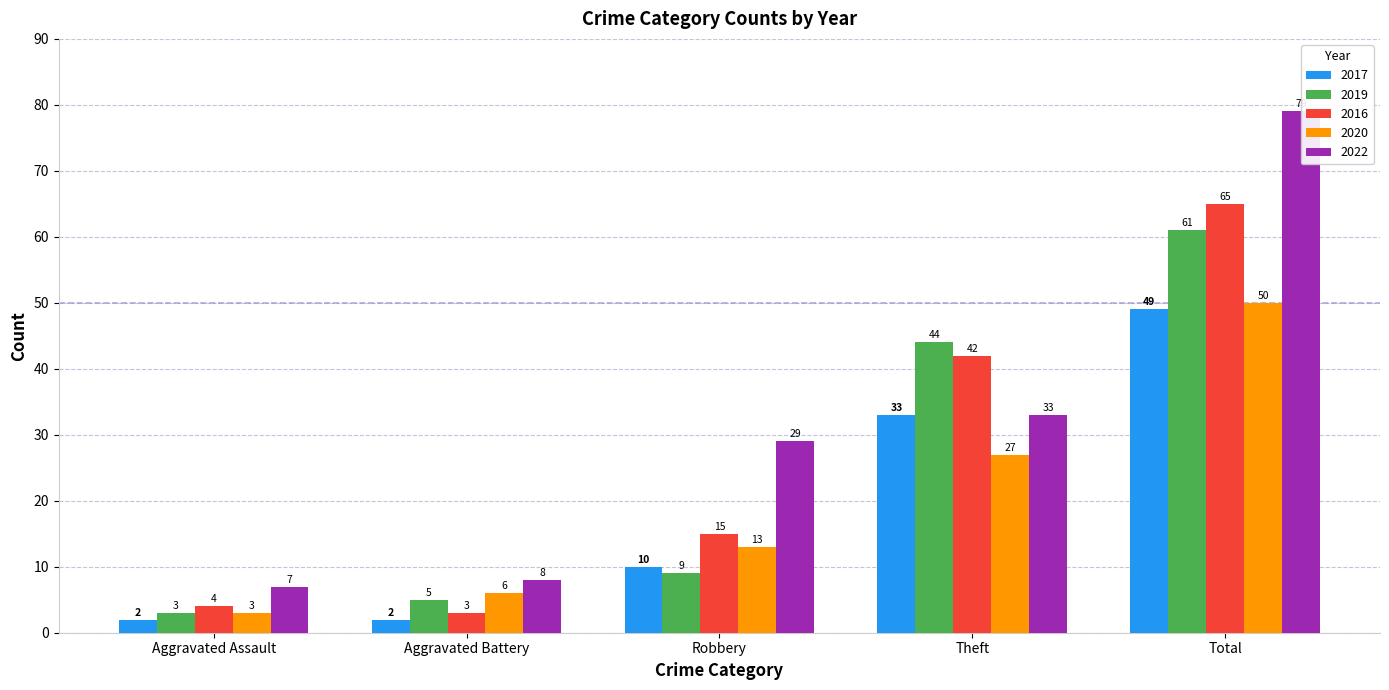

True or false: 2017 has a value of 10 at Robbery.

True